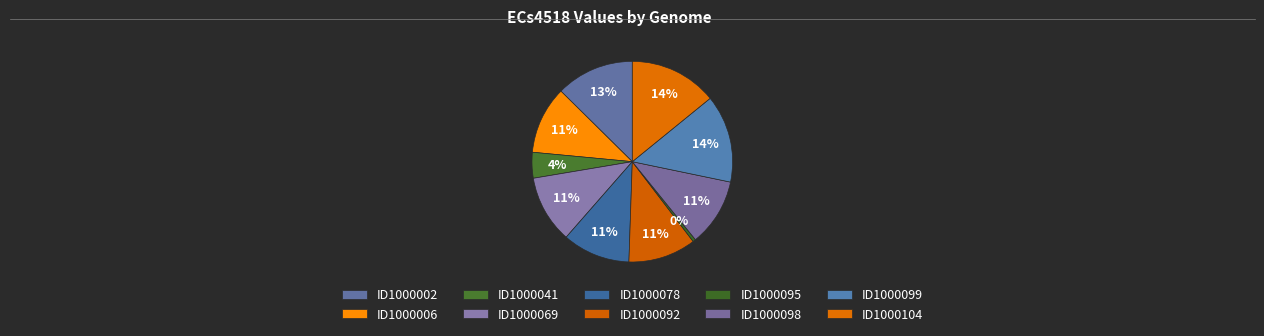

How many slices are in this pie chart?

10